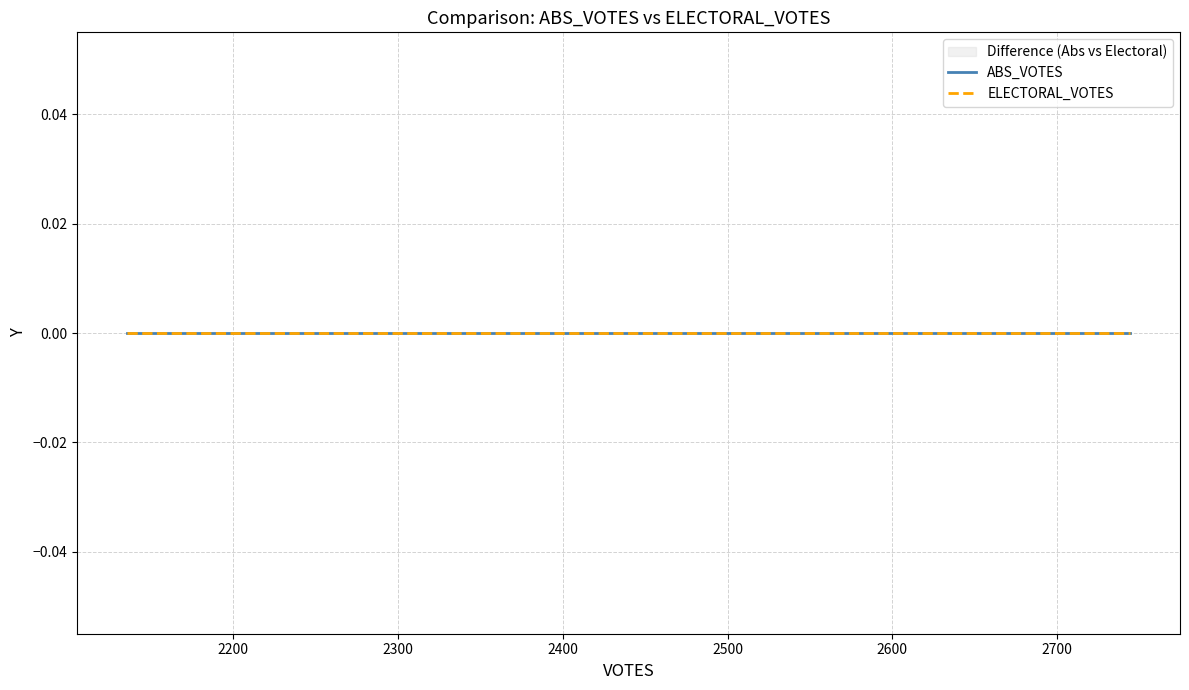

Reading left to right, transcribe all the data shown in this chart.

VOTES: hoffarth-37026=2136	kaml-37027=2416	mock-36516=2432	vetter-36838=2744
ABS_VOTES: hoffarth-37026=0	kaml-37027=0	mock-36516=0	vetter-36838=0
ELECTORAL_VOTES: hoffarth-37026=0	kaml-37027=0	mock-36516=0	vetter-36838=0